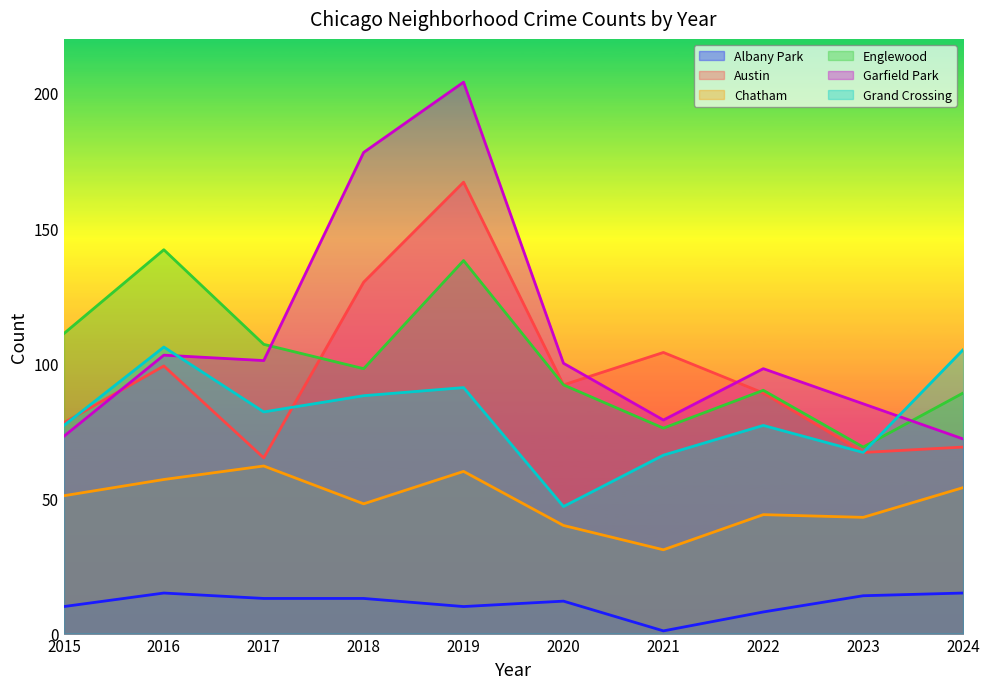

What is the maximum value for Albany Park?

15